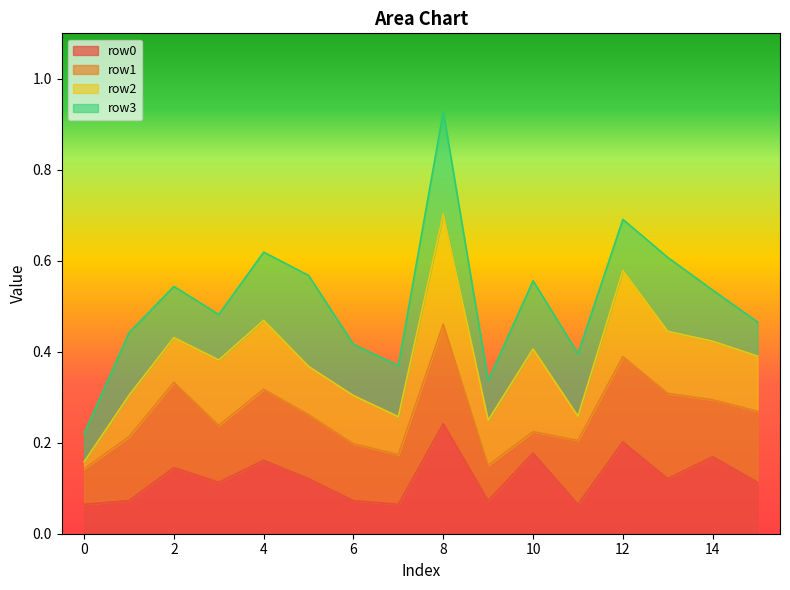

True or false: row0 and row2 cross at least once.

True